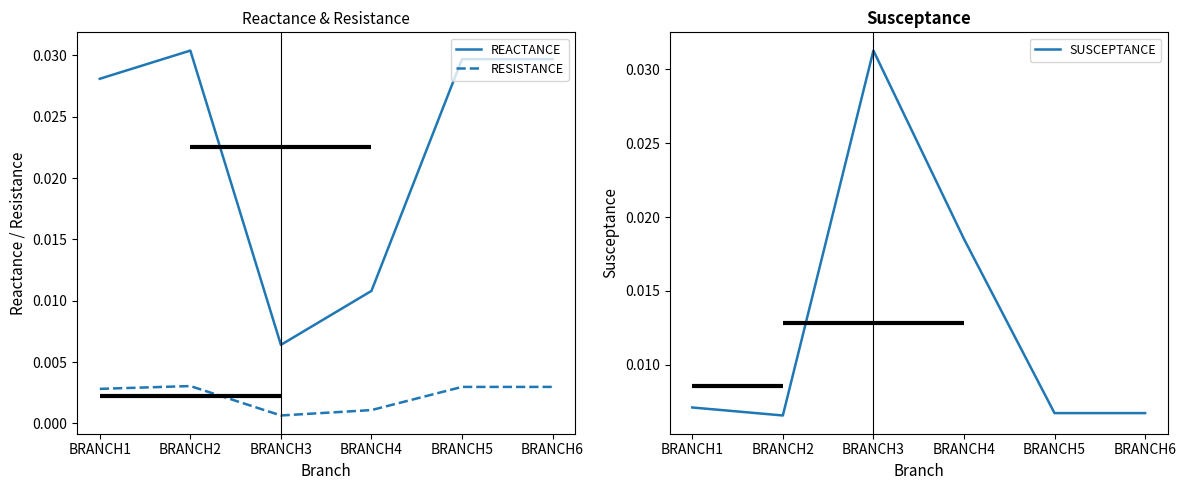

How many lines are shown in the chart?

3